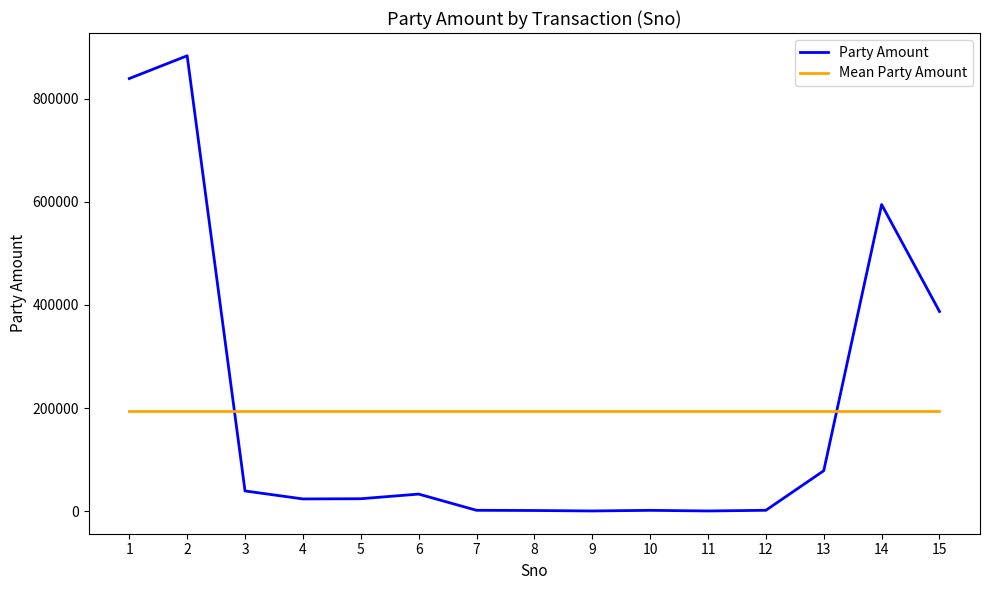

The value of Party Amount at 4 is 23716.0. True or false?

True